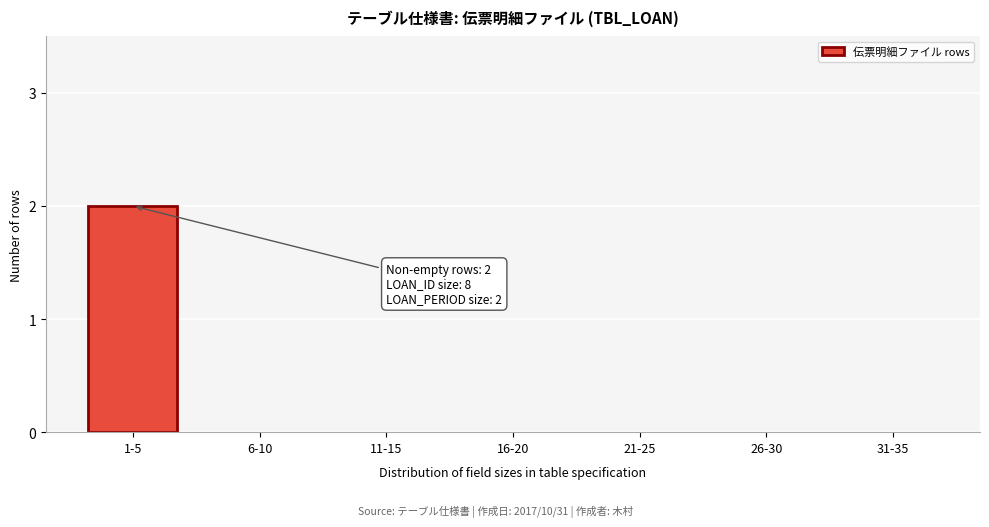

Reading left to right, what are all the values shown in this chart?

1-5=2	6-10=0	11-15=0	16-20=0	21-25=0	26-30=0	31-35=0